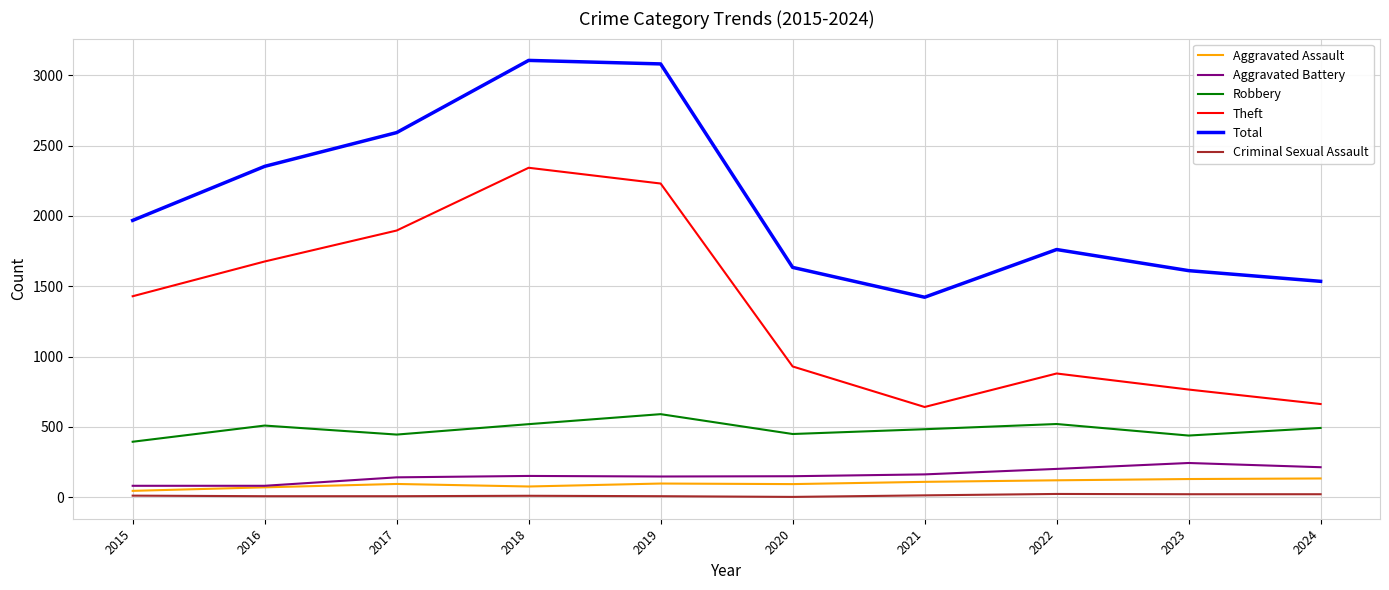

The Criminal Sexual Assault series shows 12 at 2015. True or false?

True